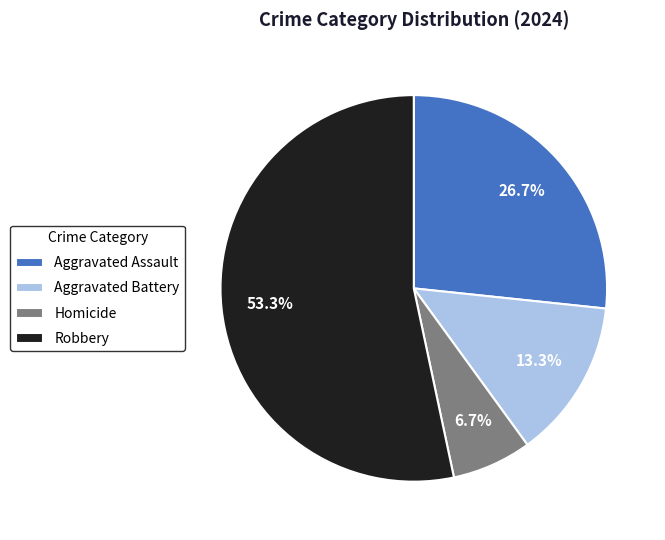

How many slices are in this pie chart?

4